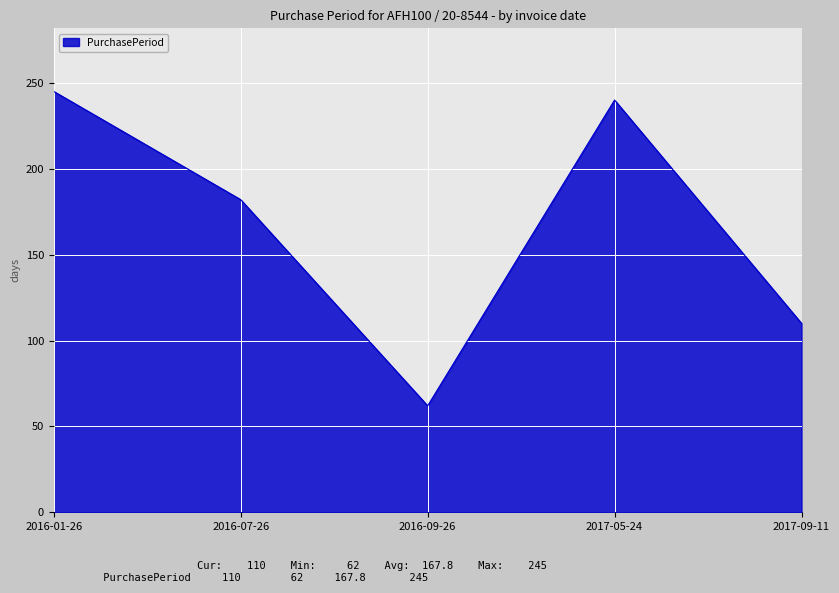

What is the greatest value displayed?

245